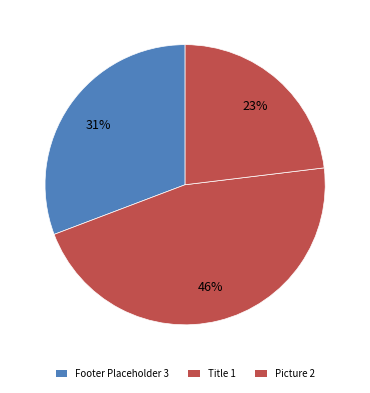

How many slices are in this pie chart?

3